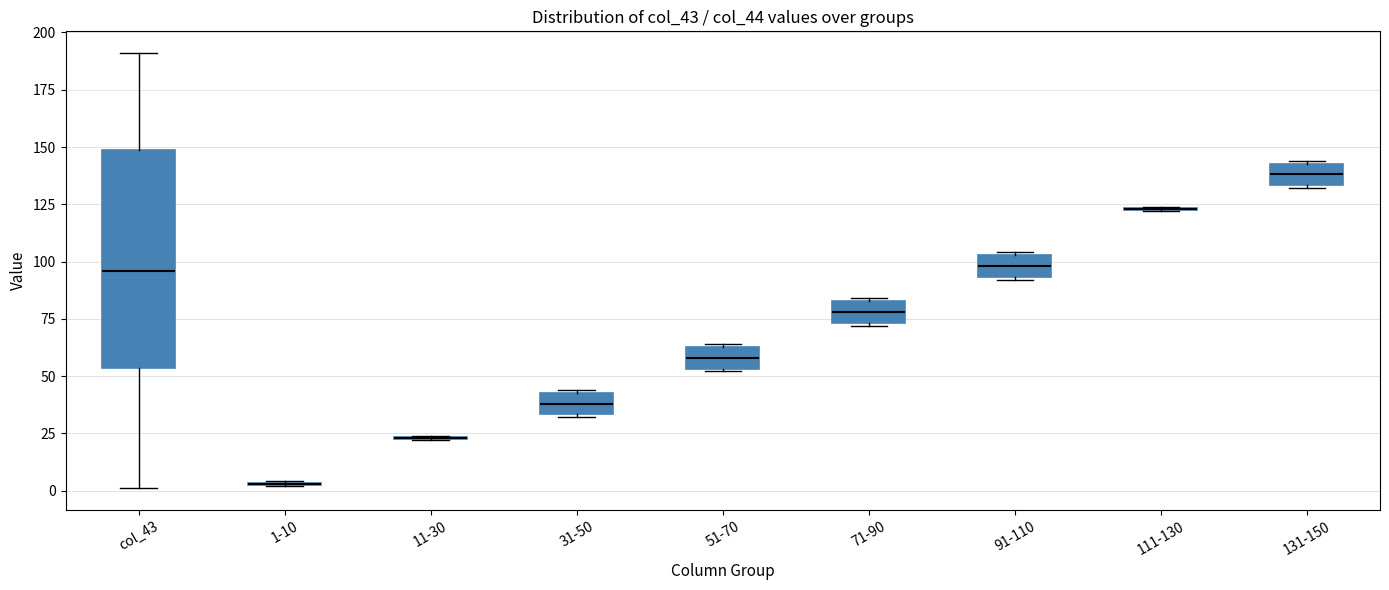

Comparing the boxes themselves (not the whiskers), which one is the tallest?

col_43